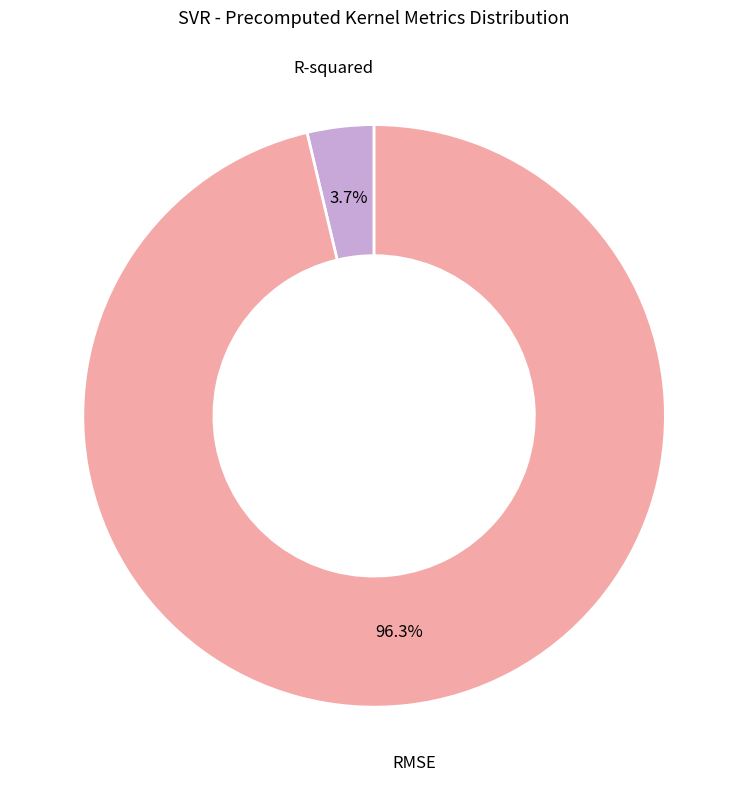

To the nearest percent, what portion does R-squared represent?

4%